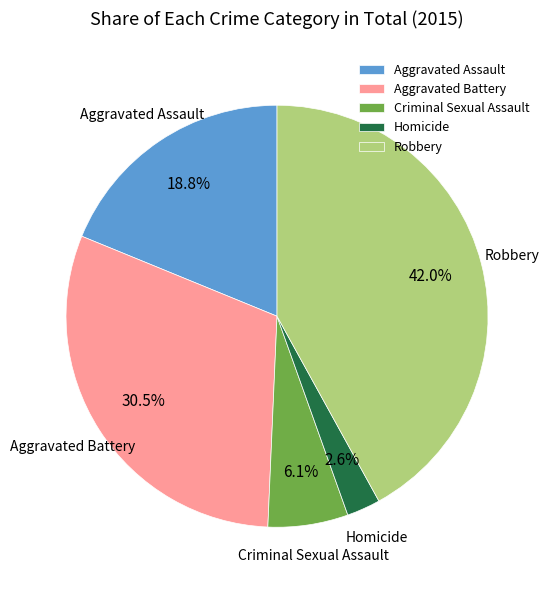

What is the ratio of the value at Aggravated Assault to the value at Aggravated Battery?

0.6